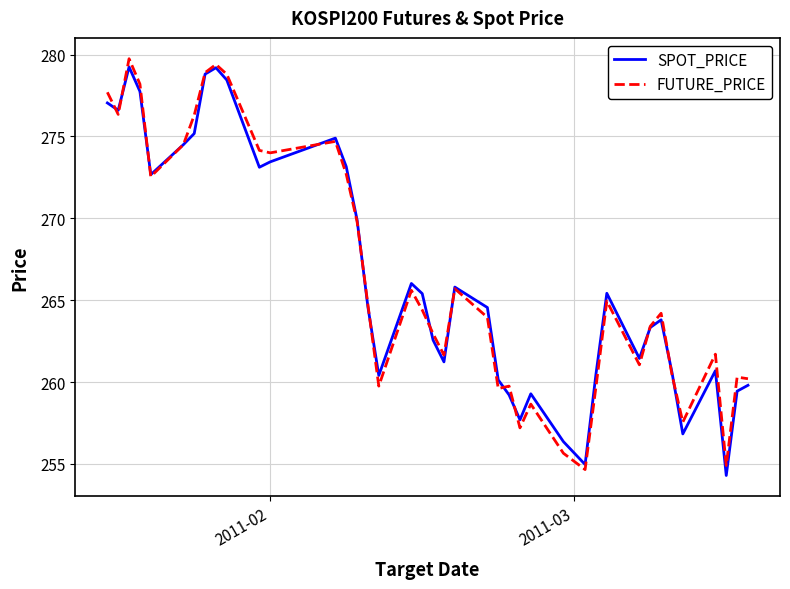

What is the minimum value for SPOT_PRICE?

254.3